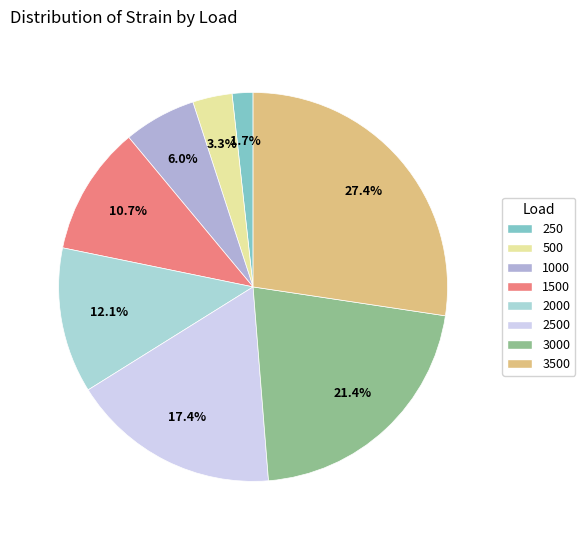

Count the number of slices in the pie.

8